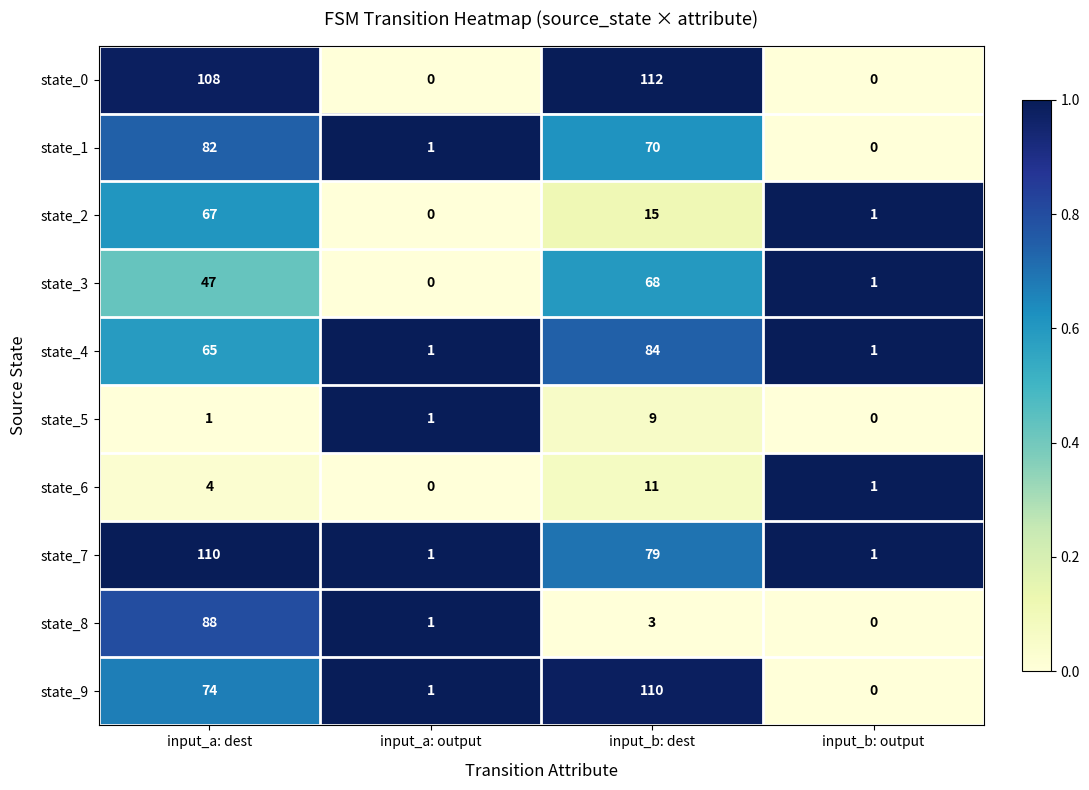

How many positive values does the state_5 series have?

3